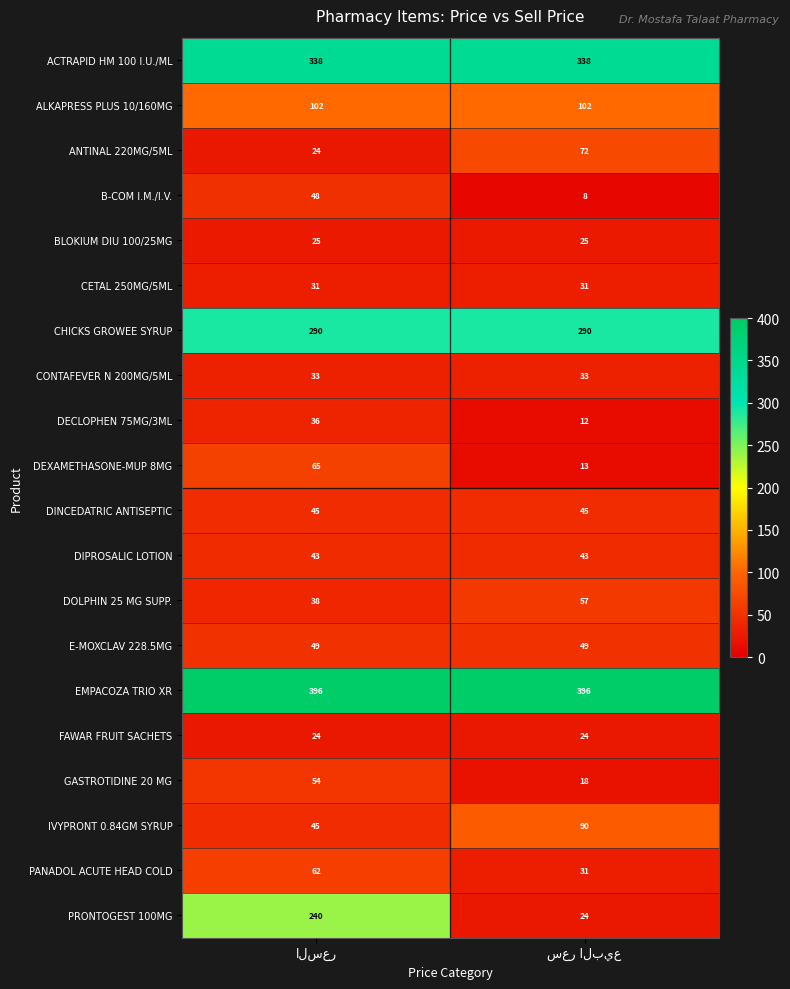

What is the sum of all DIPROSALIC LOTION values?

86